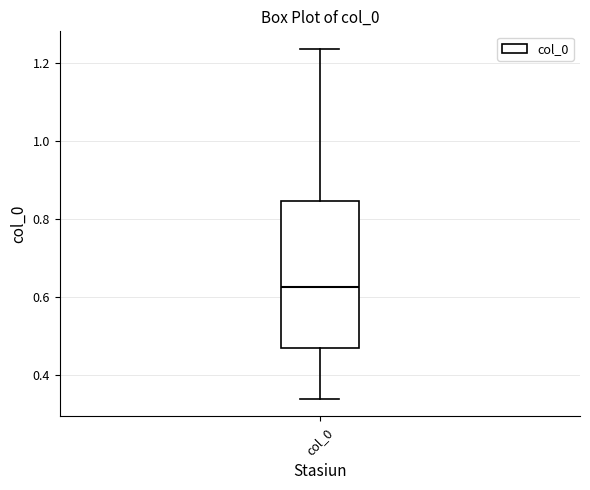

Where is the upper edge of the box for col_0 on the y-axis? The values are not printed on the chart, so give them approximately, as read against the axis.

0.84